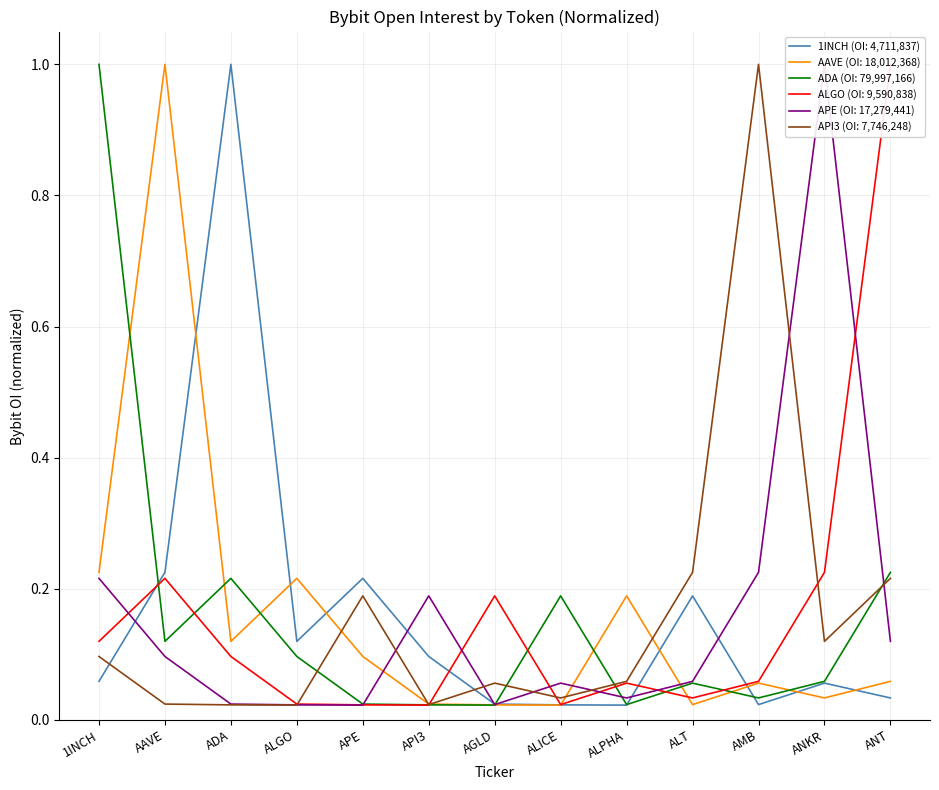

True or false: AAVE (OI: 18,012,368) has a value of 0.1 at AMB.

True